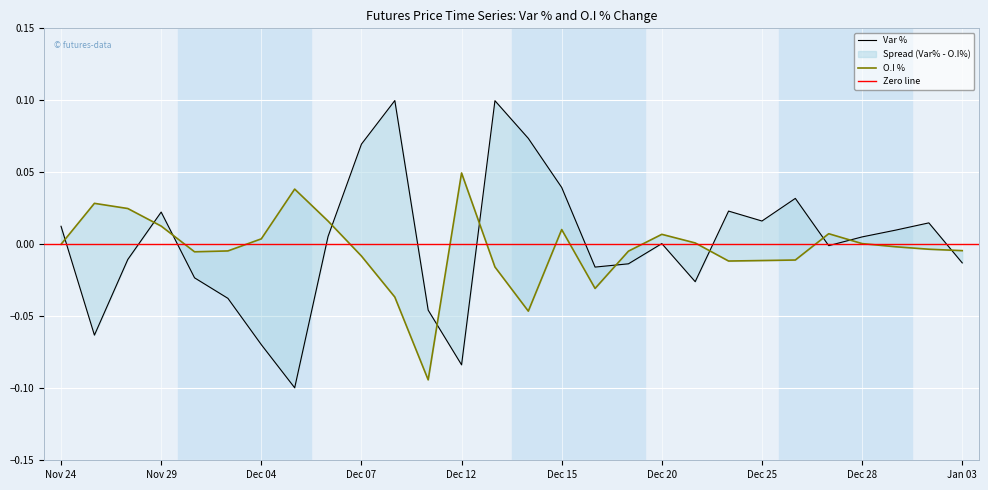

Reading left to right, extract all data points from this chart.

Var %: Nov 24=0.0	Nov 27=-0.1	Nov 28=-0.0	Nov 29=0.0	Nov 30=-0.0	Dec 01=-0.0	Dec 04=-0.1	Dec 05=-0.1	Dec 06=0.0	Dec 07=0.1	Dec 08=0.1	Dec 11=-0.0	Dec 12=-0.1	Dec 13=0.1	Dec 14=0.1	Dec 15=0.0	Dec 18=-0.0	Dec 19=-0.0	Dec 20=0.0	Dec 21=-0.0	Dec 22=0.0	Dec 25=0.0	Dec 26=0.0	Dec 27=-0.0	Dec 28=0.0	Dec 29=0.0	Jan 02=0.0	Jan 03=-0.0
O.I %: Nov 24=0.0	Nov 27=0.0	Nov 28=0.0	Nov 29=0.0	Nov 30=-0.0	Dec 01=-0.0	Dec 04=0.0	Dec 05=0.0	Dec 06=0.0	Dec 07=-0.0	Dec 08=-0.0	Dec 11=-0.1	Dec 12=0.0	Dec 13=-0.0	Dec 14=-0.0	Dec 15=0.0	Dec 18=-0.0	Dec 19=-0.0	Dec 20=0.0	Dec 21=0.0	Dec 22=-0.0	Dec 25=-0.0	Dec 26=-0.0	Dec 27=0.0	Dec 28=0.0	Dec 29=-0.0	Jan 02=-0.0	Jan 03=-0.0